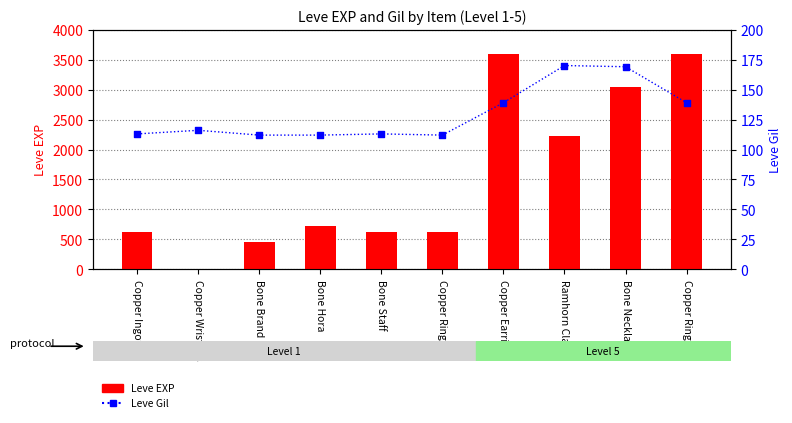

Which series reaches the maximum Y coordinate?

Leve EXP